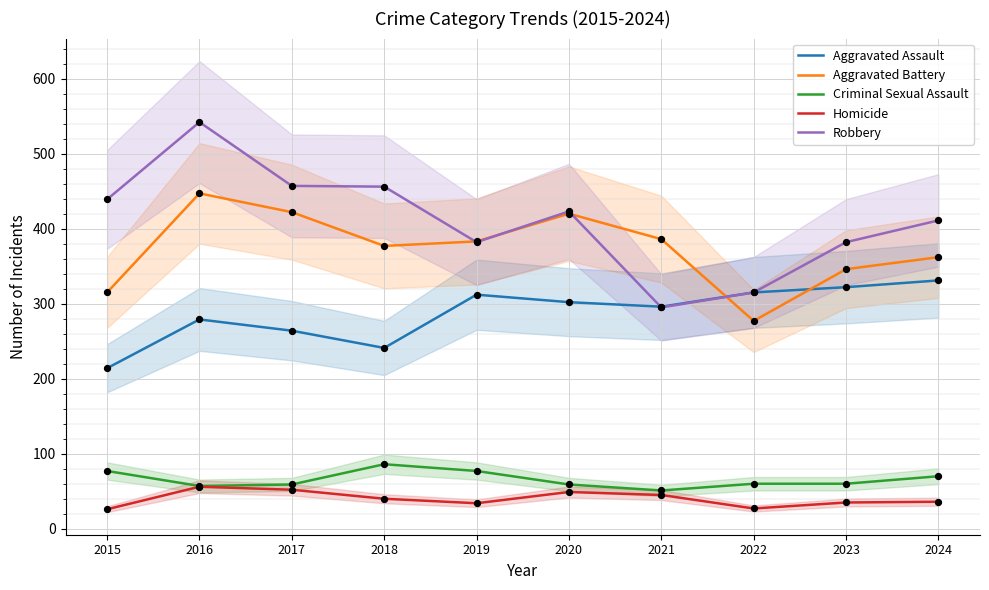

Which series contains the lowest Y value?

Homicide